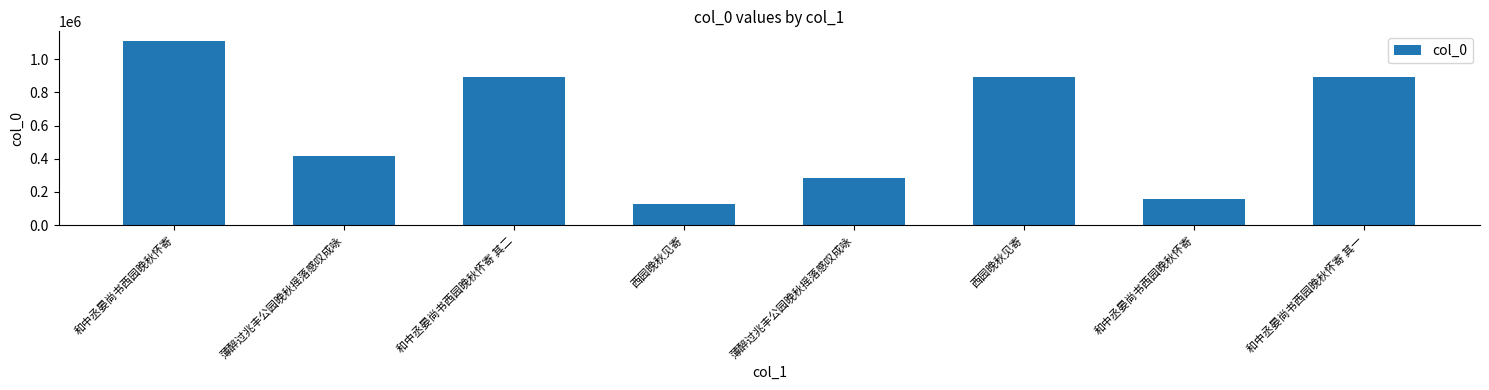

Reading right to left, extract all data points from this chart.

894085	159324	892353	283090	124689	894086	413896	1112291